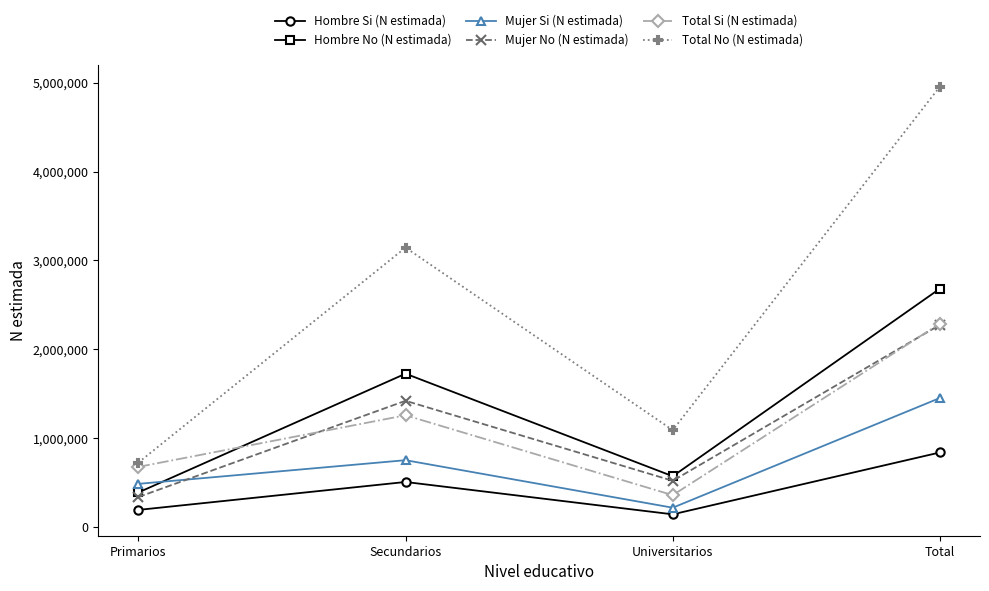

What is the difference between the highest and lowest values at Primarios?

532594